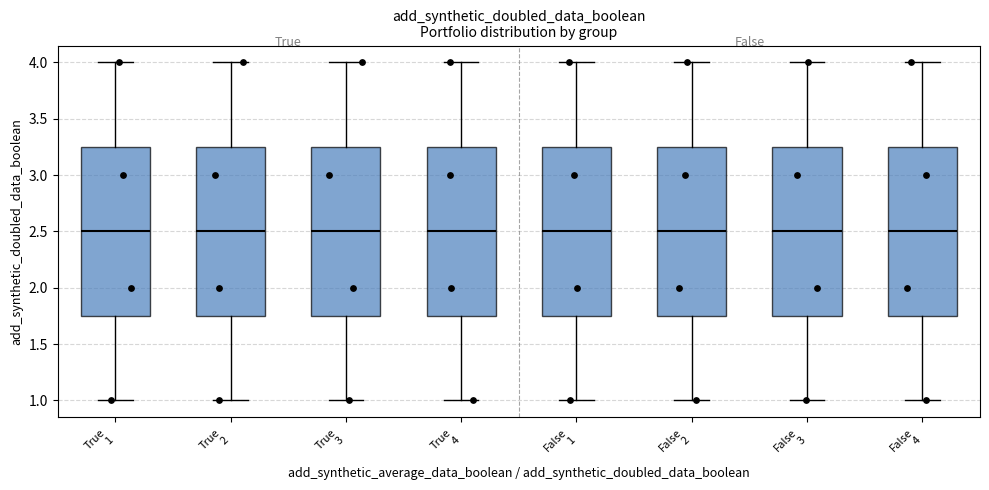

Where does the median line of the box for False 3 sit on the y-axis? The values are not printed on the chart, so give them approximately, as read against the axis.

2.50